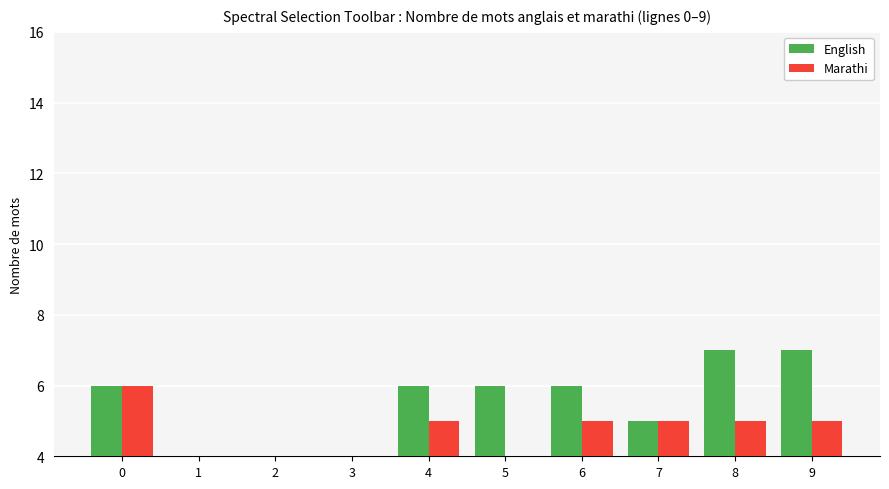

Rank the categories by English value from highest to lowest.

8, 9, 0, 4, 5, 6, 7, 2, 3, 1